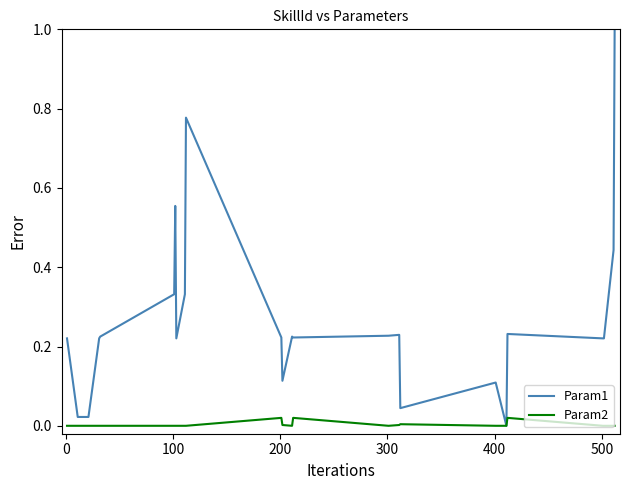

Which series has the largest total across all categories?

Param1